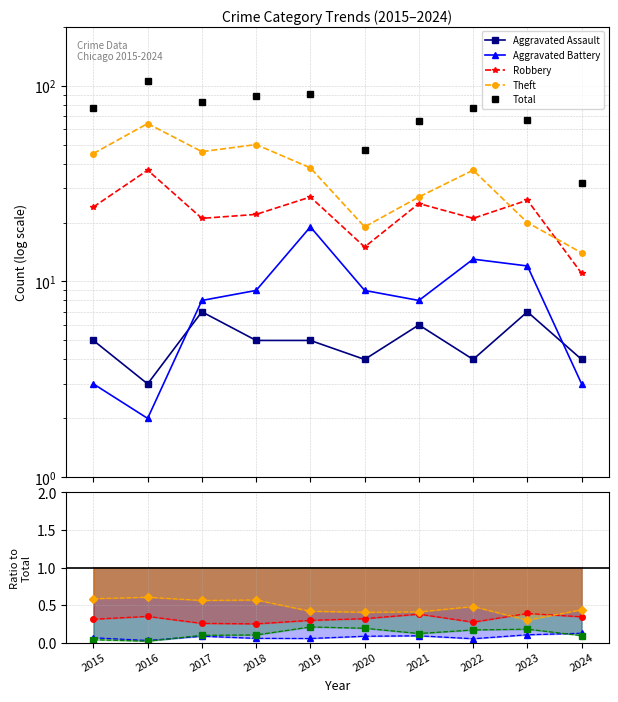

Which series changed the most between 2020 and 2021?

Total